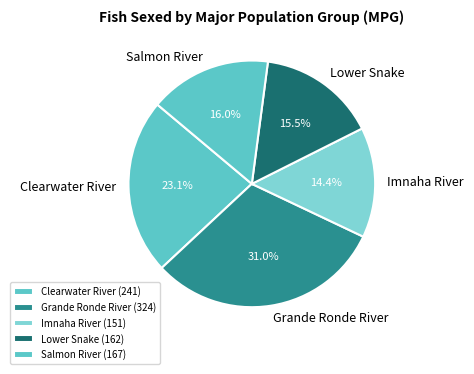

To the nearest percent, what is the difference between the Lower Snake and Grande Ronde River slice percentages?

16%